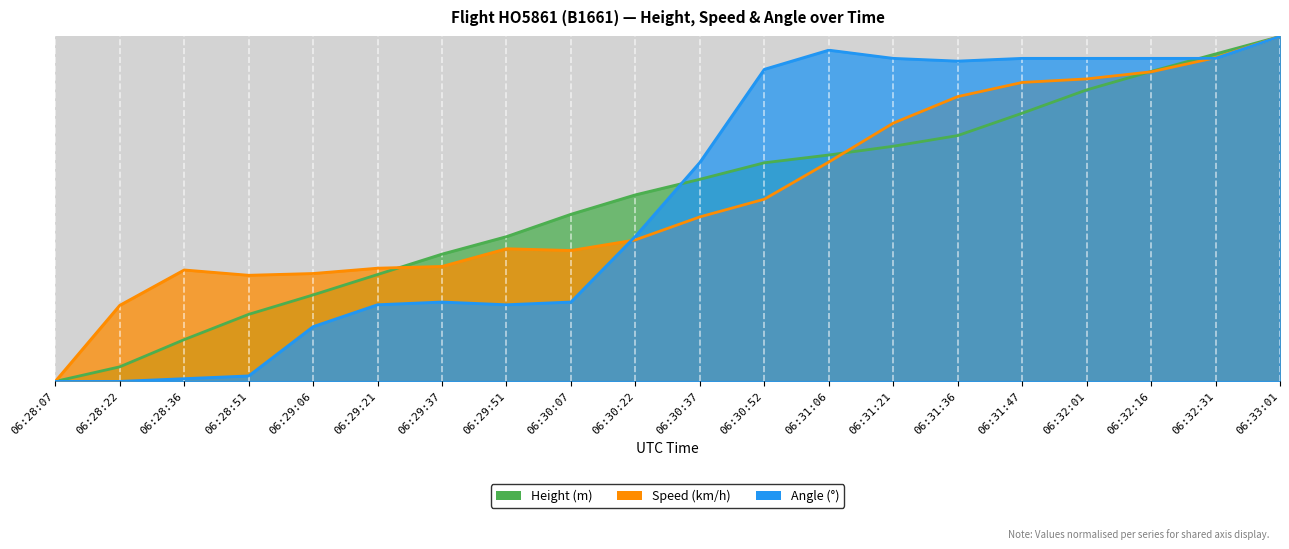

Rank the categories by Speed value from lowest to highest.

06:28:07, 06:28:22, 06:28:51, 06:29:06, 06:28:36, 06:29:21, 06:29:37, 06:30:07, 06:29:51, 06:30:22, 06:30:37, 06:30:52, 06:31:06, 06:31:21, 06:31:36, 06:31:47, 06:32:01, 06:32:16, 06:32:31, 06:33:01